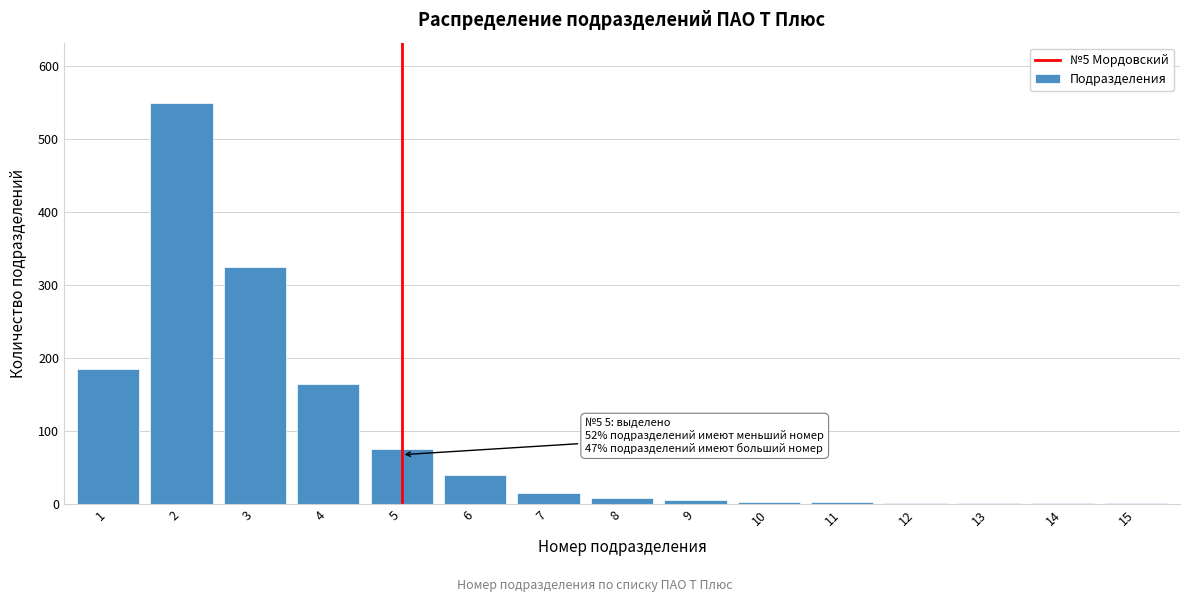

Approximately how many times larger is the value at 2 compared to 1?

3.0